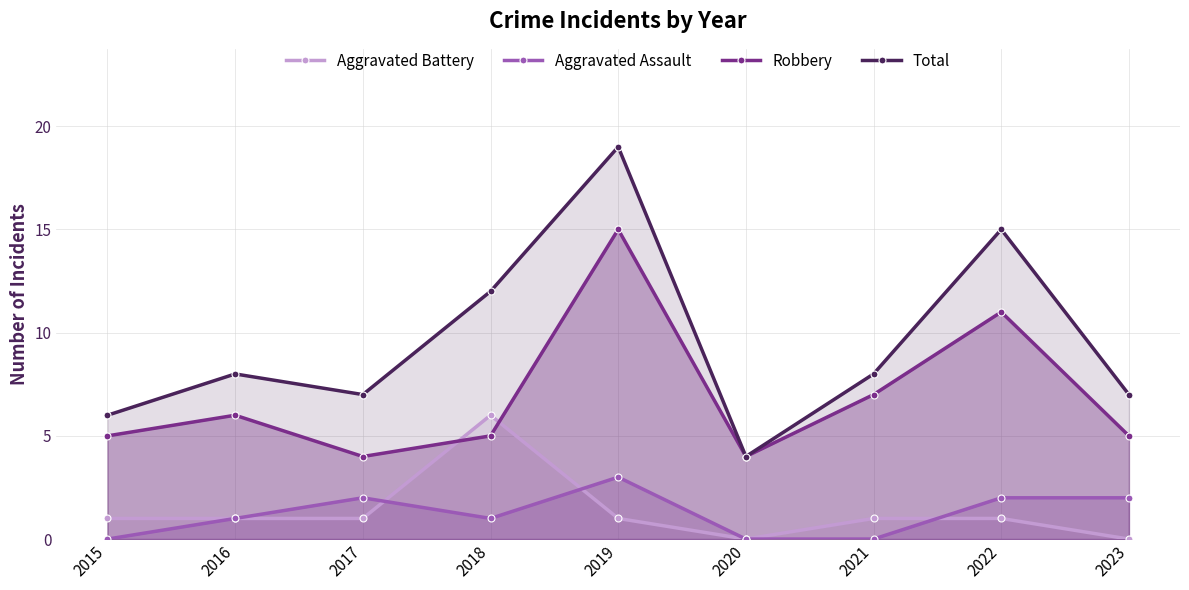

How many times do Aggravated Battery and Robbery cross each other?

2